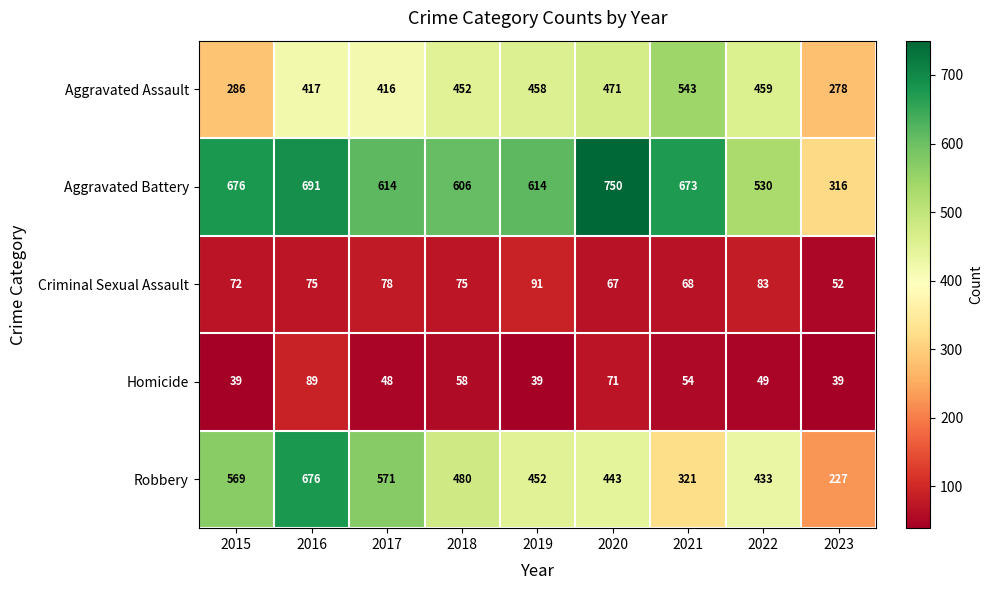

At which category is the sum across all series the highest?

2016